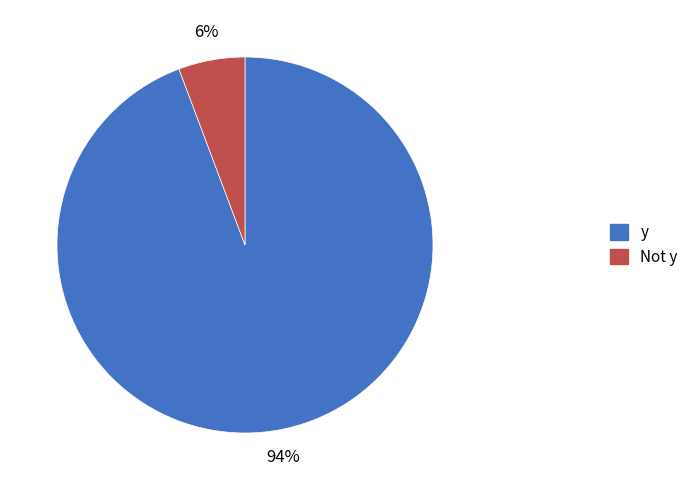

How many slices are in this pie chart?

2